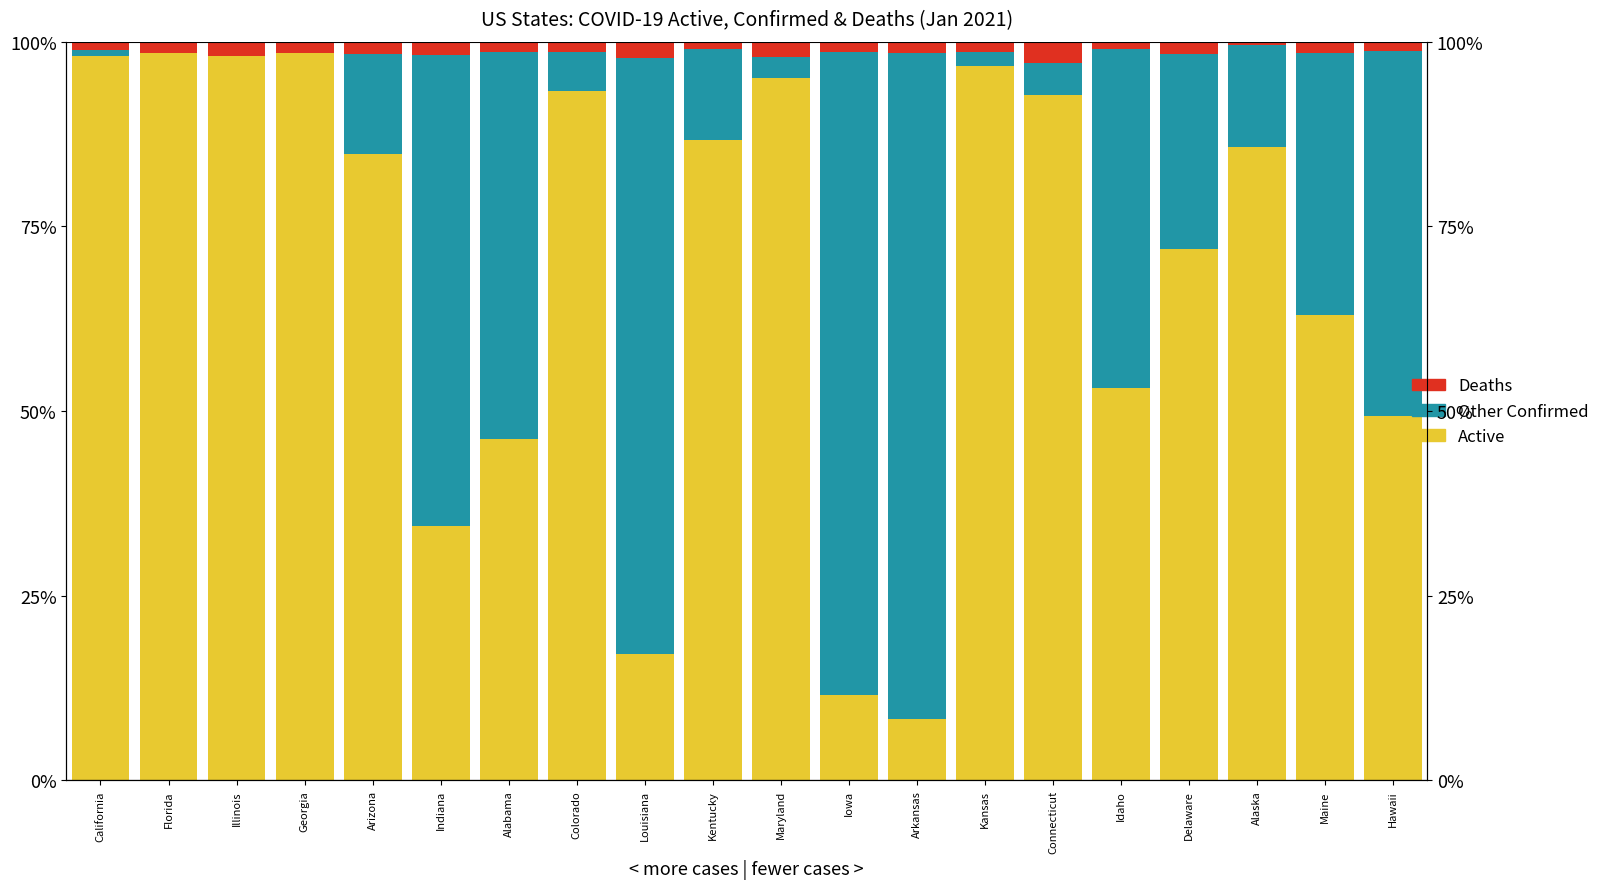

How many bars are there in each group?

3